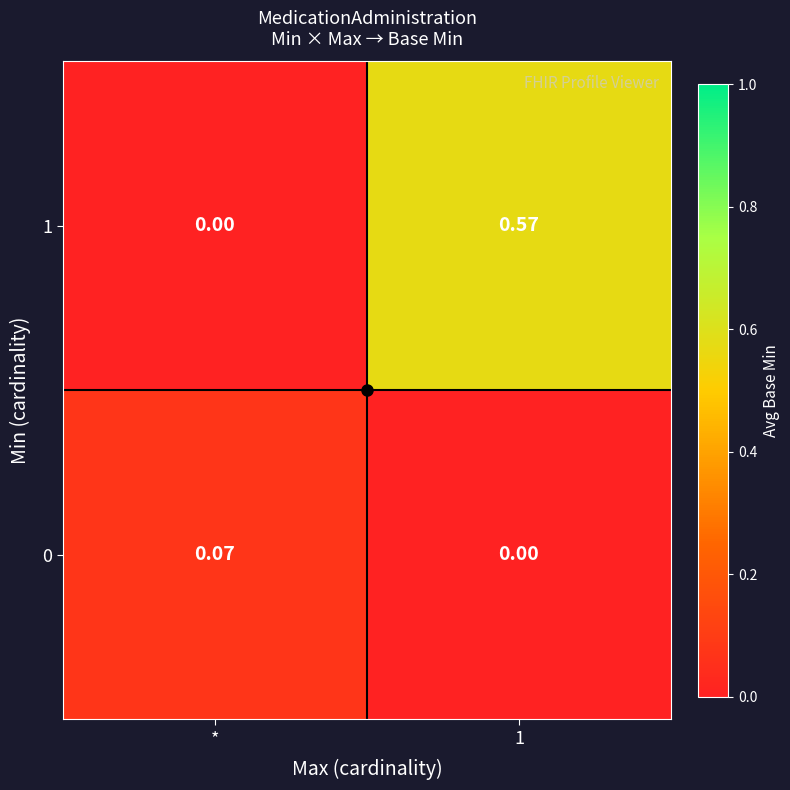

At which label is 1 closest to 0?

*